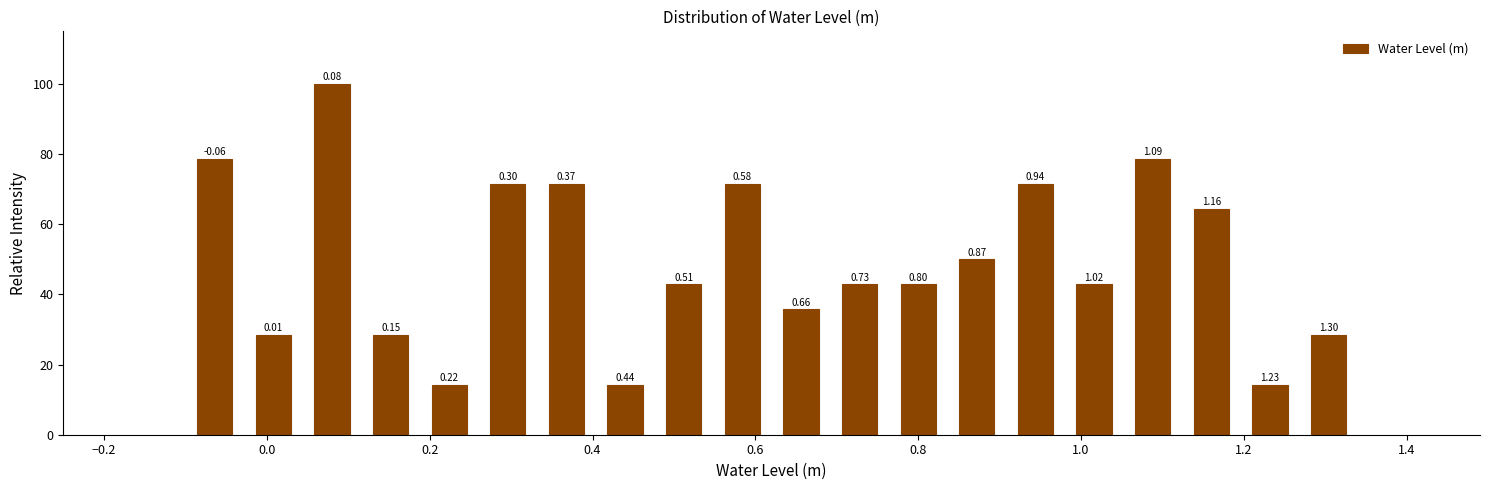

Around what value on the x-axis is the tallest bar? Give the approximate position of its centre, as read against the axis.

0.08